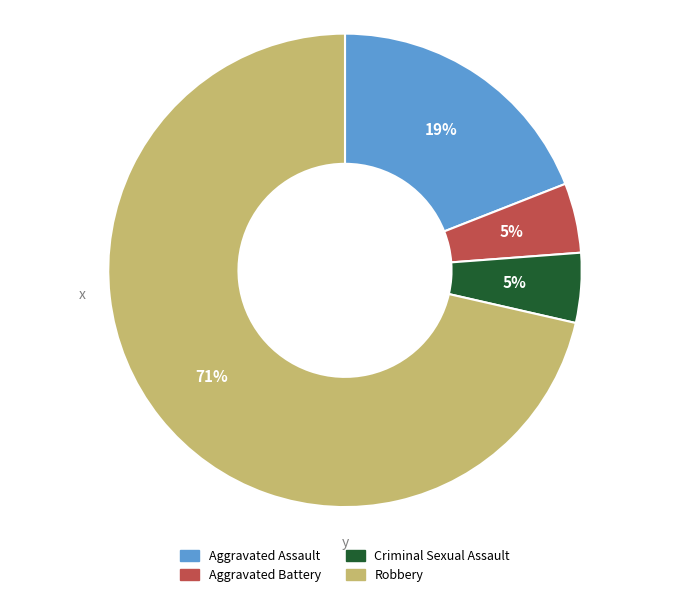

What percentage is the Criminal Sexual Assault slice, to the nearest percent?

5%